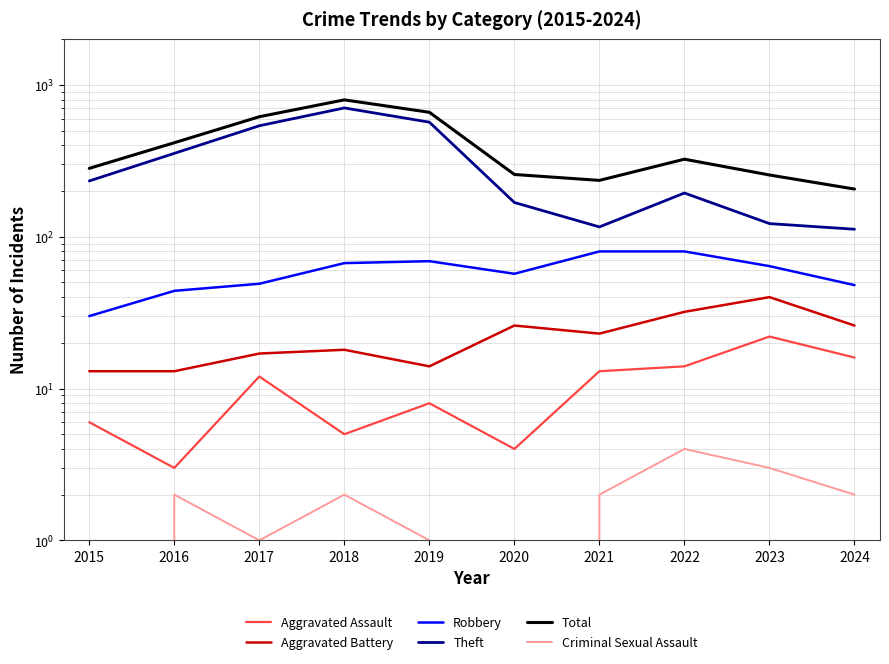

What is the difference between the highest and lowest values at 2024?

204